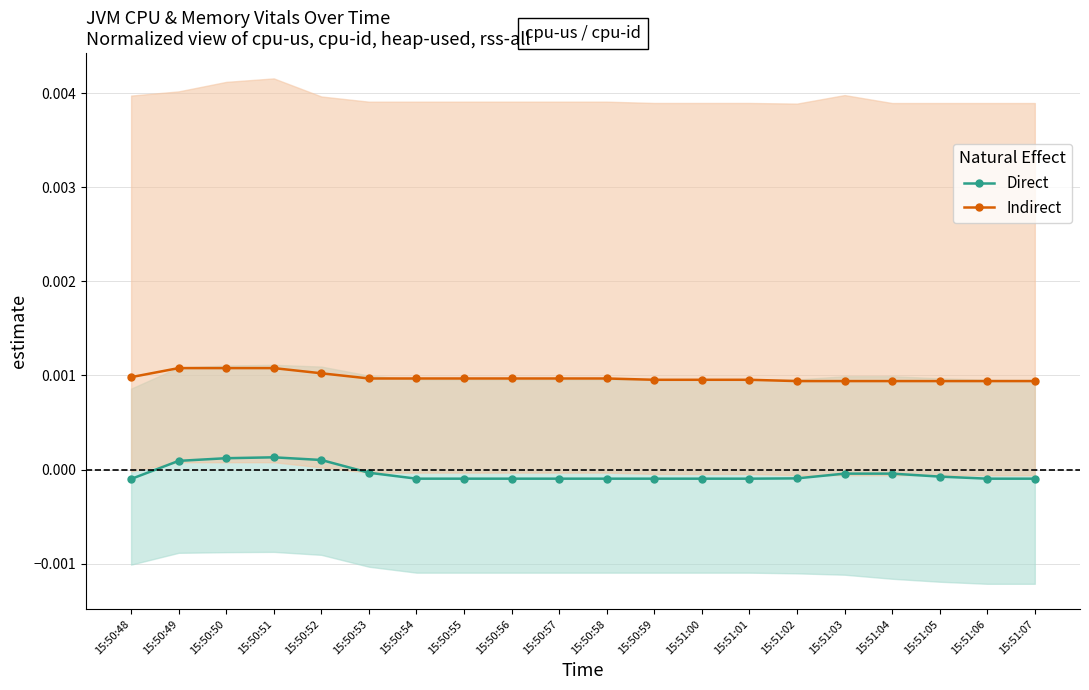

True or false: Indirect has more than 0 interior local peaks.

False